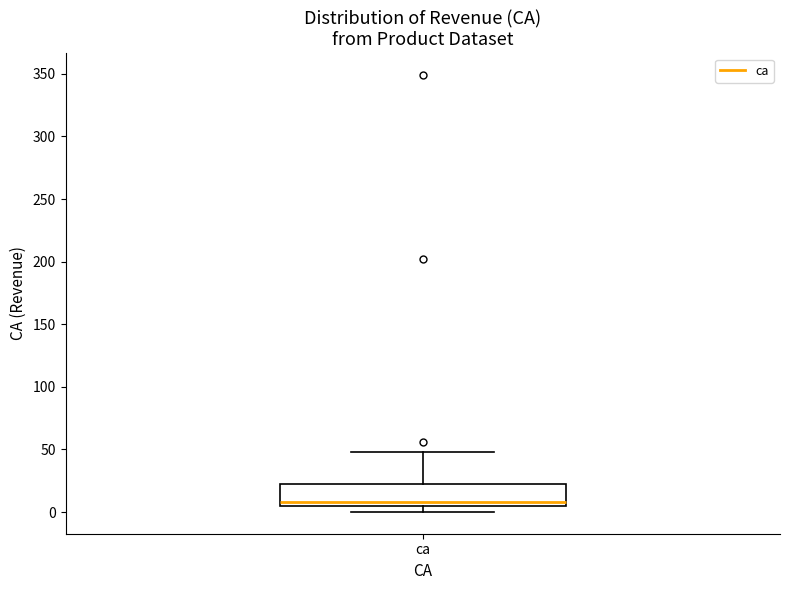

Transcribe this box plot: give where the median line is, the range the box spans, and where the two whiskers end, as read against the y-axis. The values are not printed on the chart, so give them approximately, as read against the axis.

median 10, box 5 to 25, whiskers 0 to 50